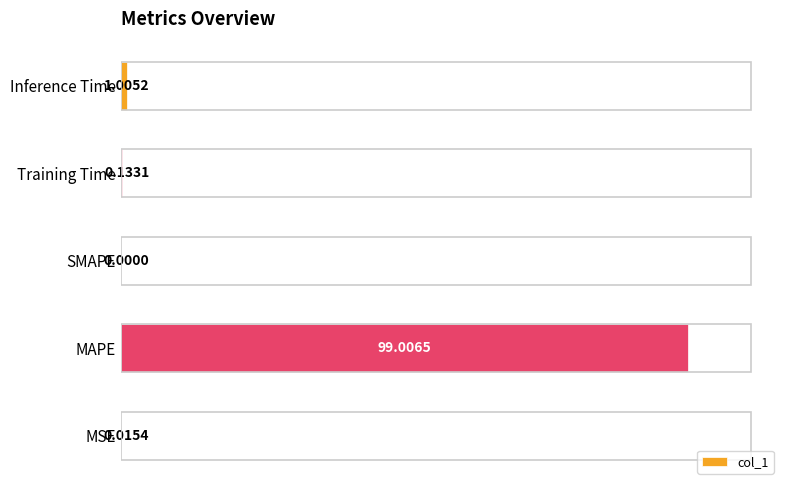

Are the bars grouped side by side (vs. stacked)?

No